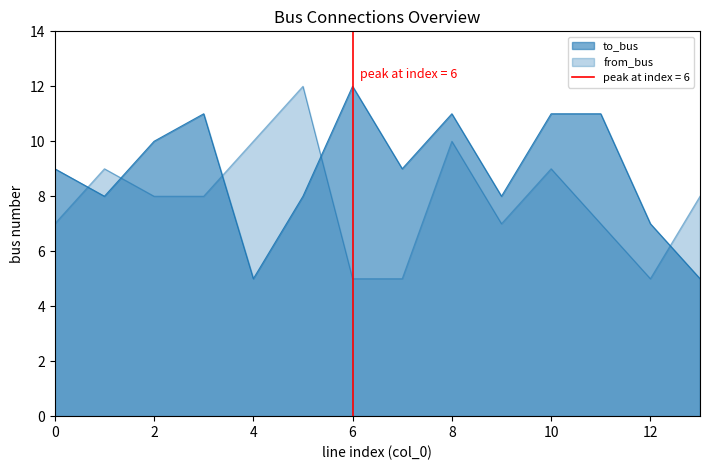

How many interior local peaks does the to_bus series have?

3